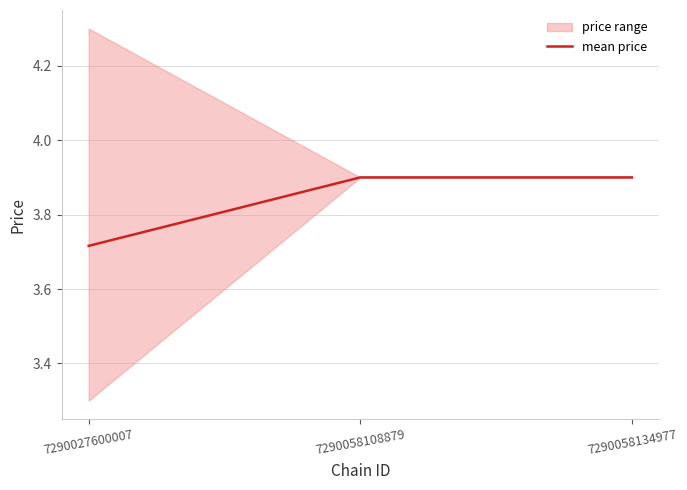

What is the value of the 3rd point from the left?

3.9